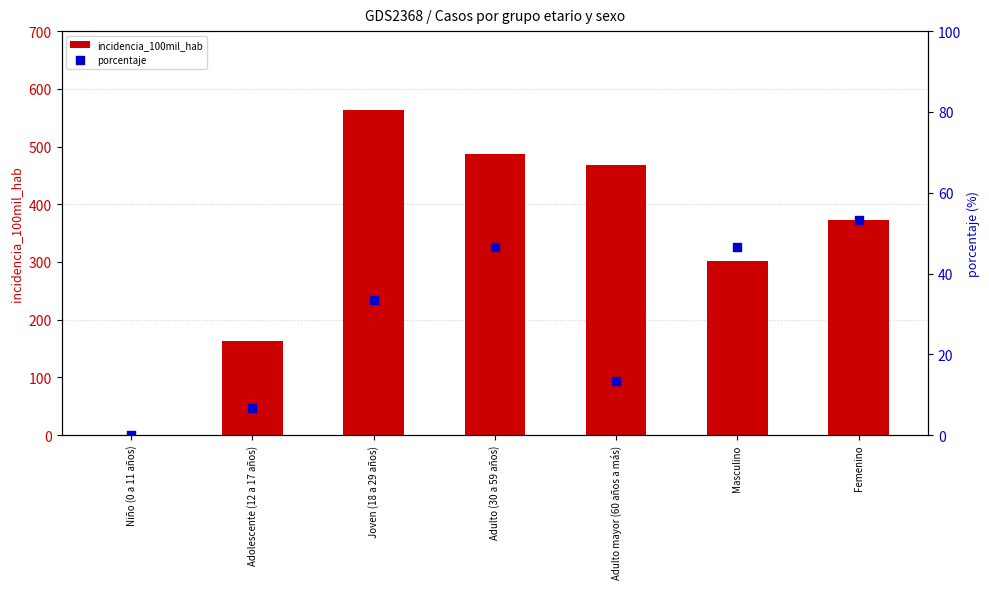

Which series has the largest total across all categories?

incidencia_100mil_hab